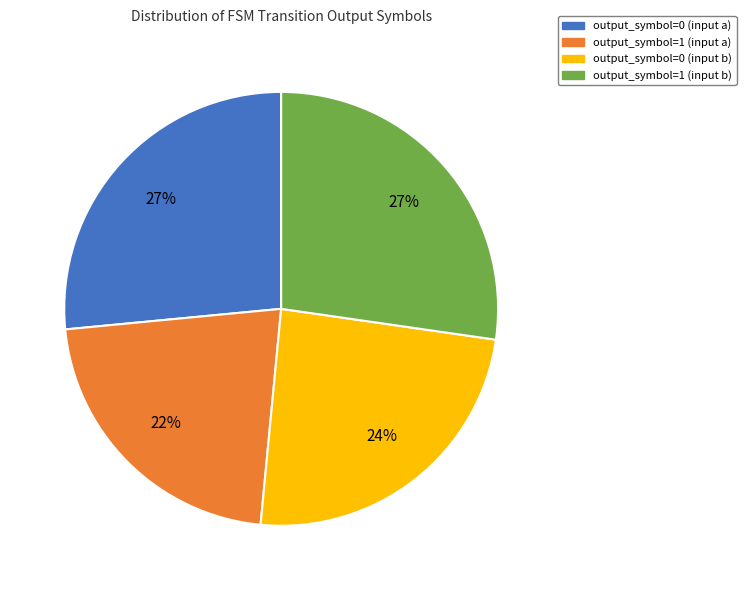

The output_symbol=0 (input a) slice represents 38% of the pie. True or false?

False